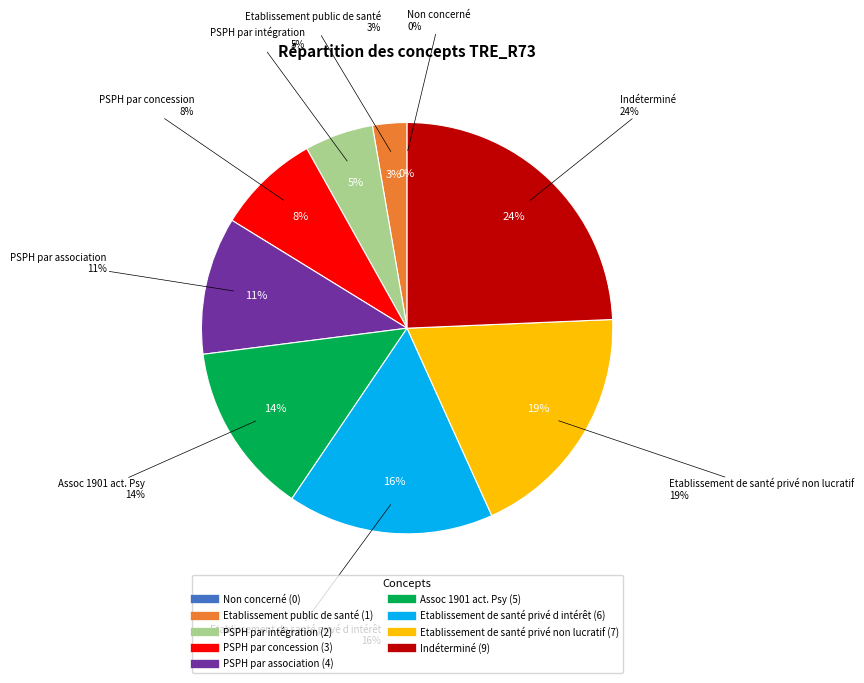

Does any single category account for the majority?

No